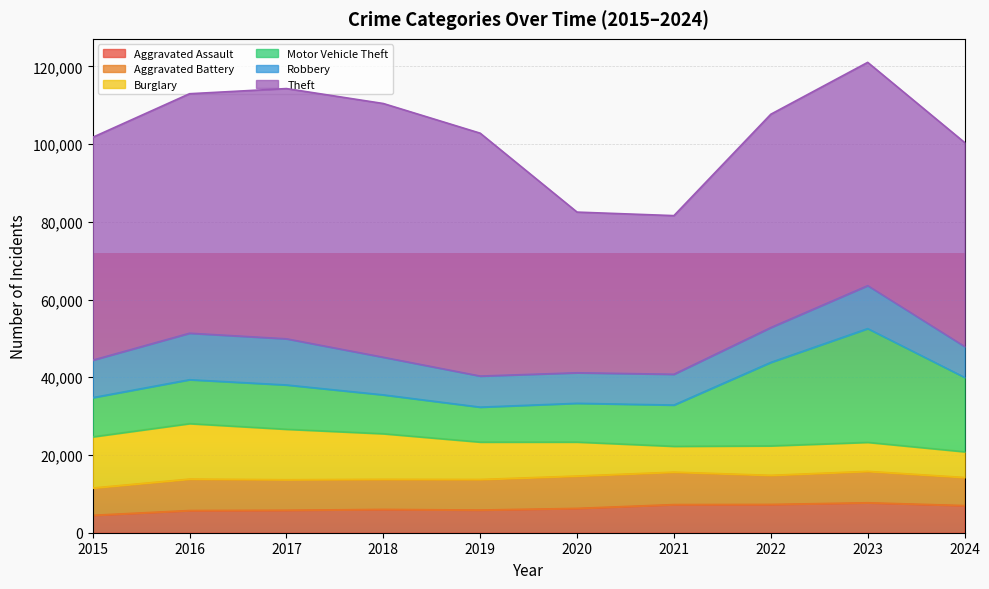

List the labels in order of Aggravated Battery value, largest first.

2021, 2020, 2016, 2023, 2019, 2017, 2018, 2022, 2024, 2015